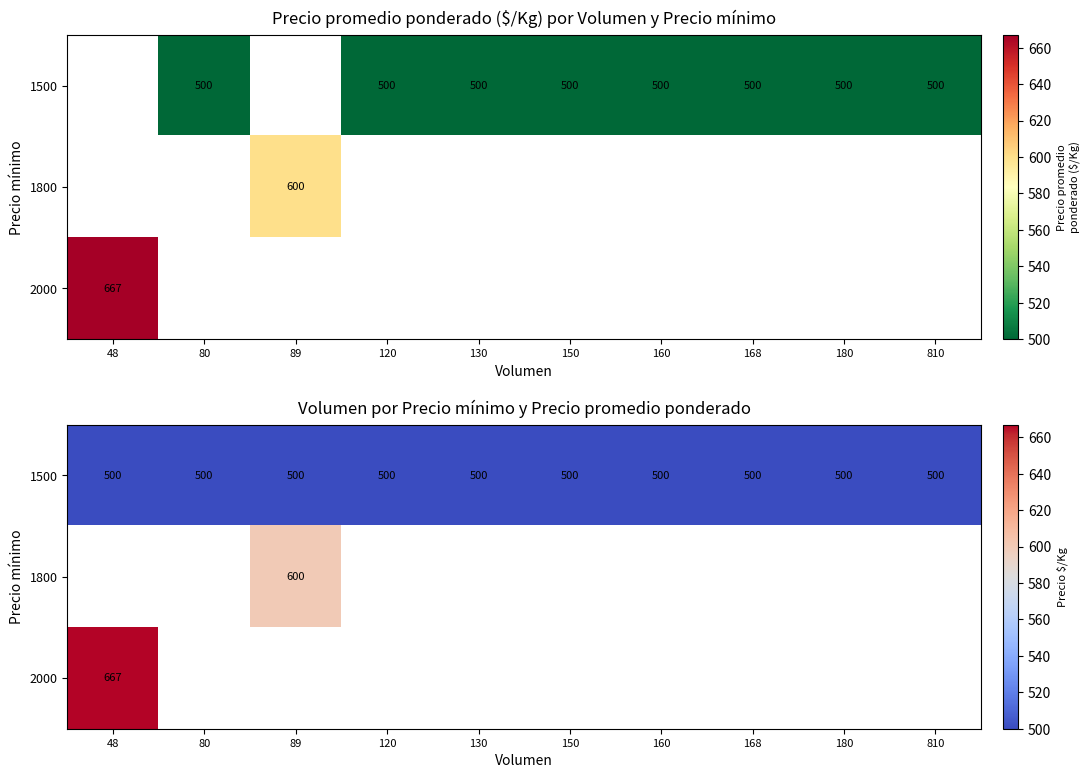

The 1800 series shows 600.0 at 89. True or false?

True